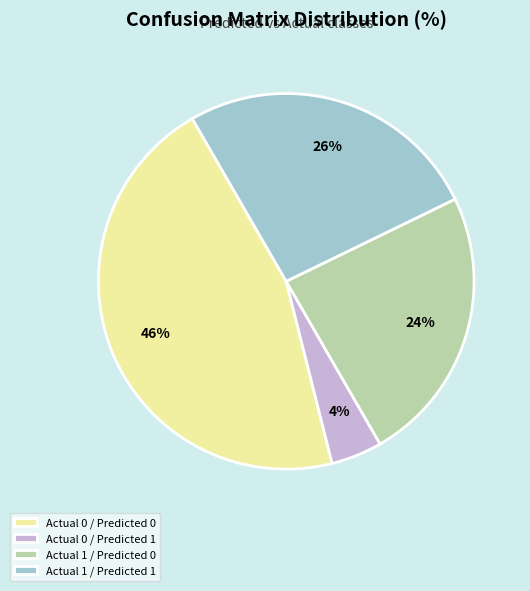

True or false: Actual 0 / Predicted 1 accounts for 12% of the total.

False